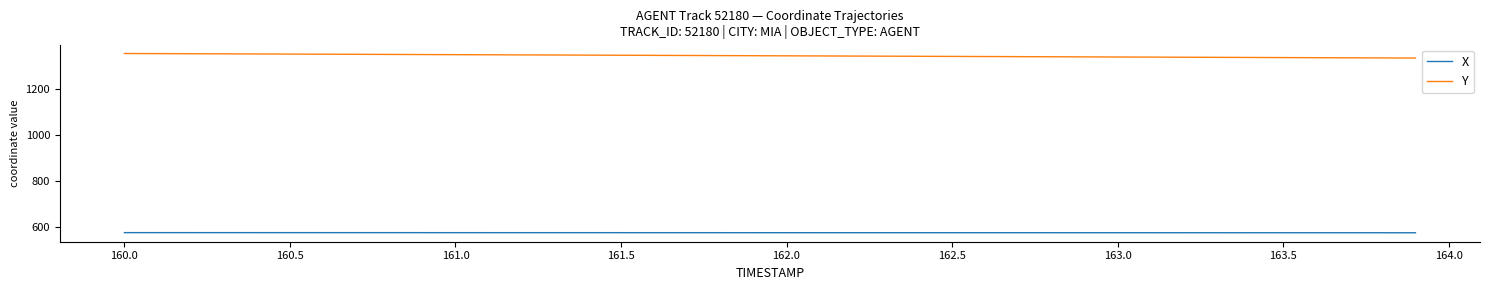

What is the difference between the second highest and minimum values in the X series?

0.6